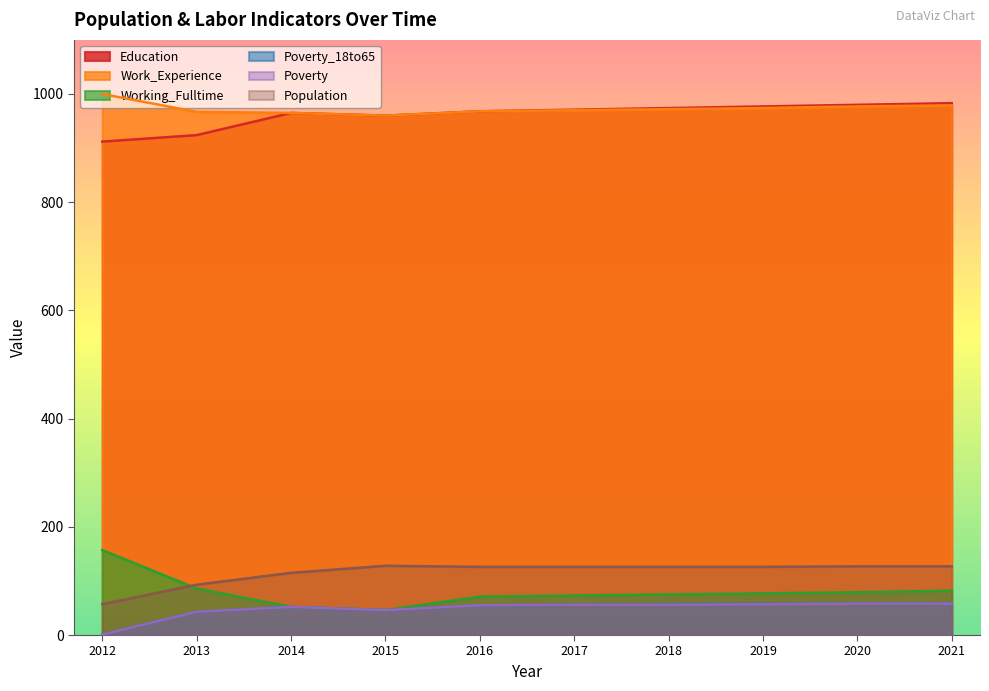

Which series has the largest range (max minus min)?

Working_Fulltime